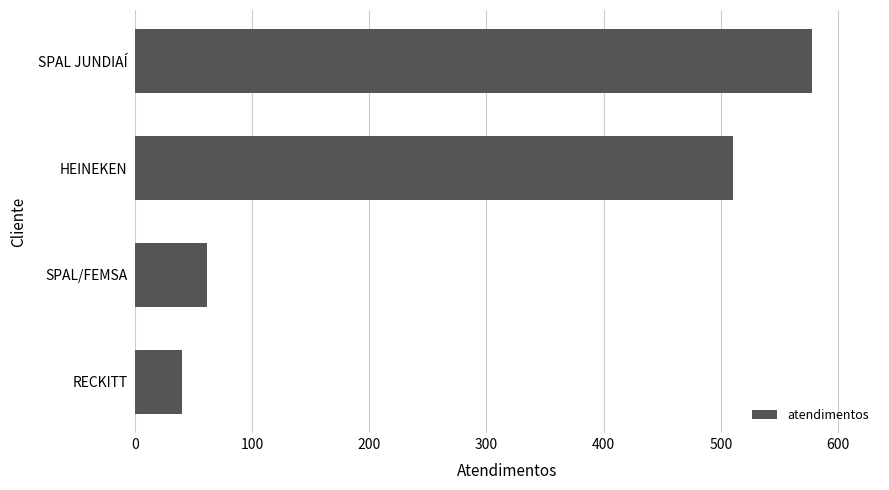

Reading bottom to top, list all the values displayed in this chart.

40	62	510	578